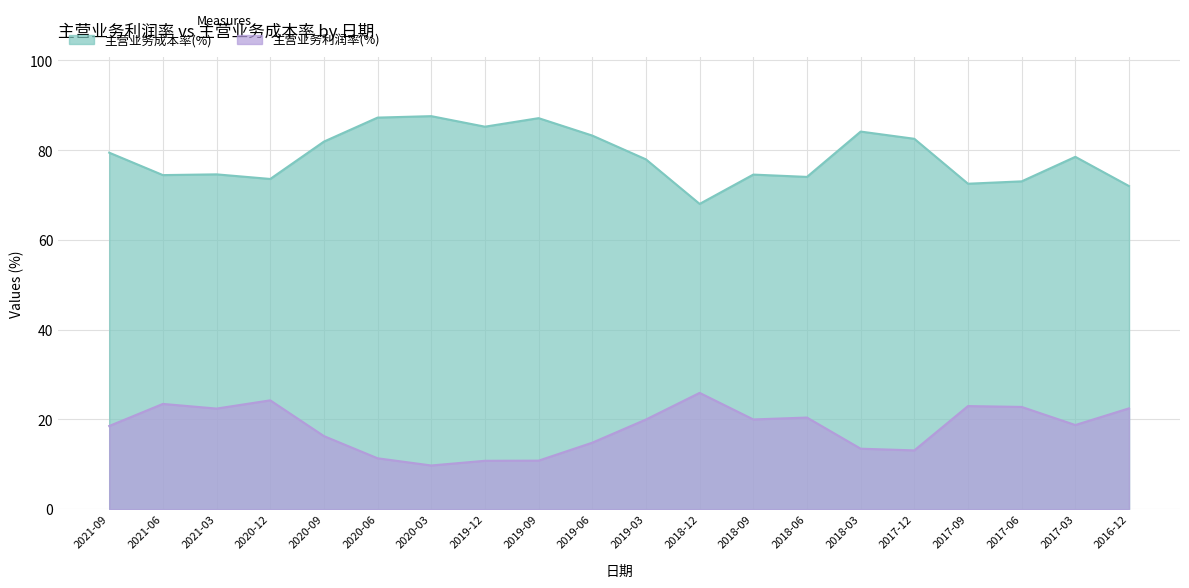

What is the difference between the maximum and minimum values in the 主营业务成本率(%) series?

19.6